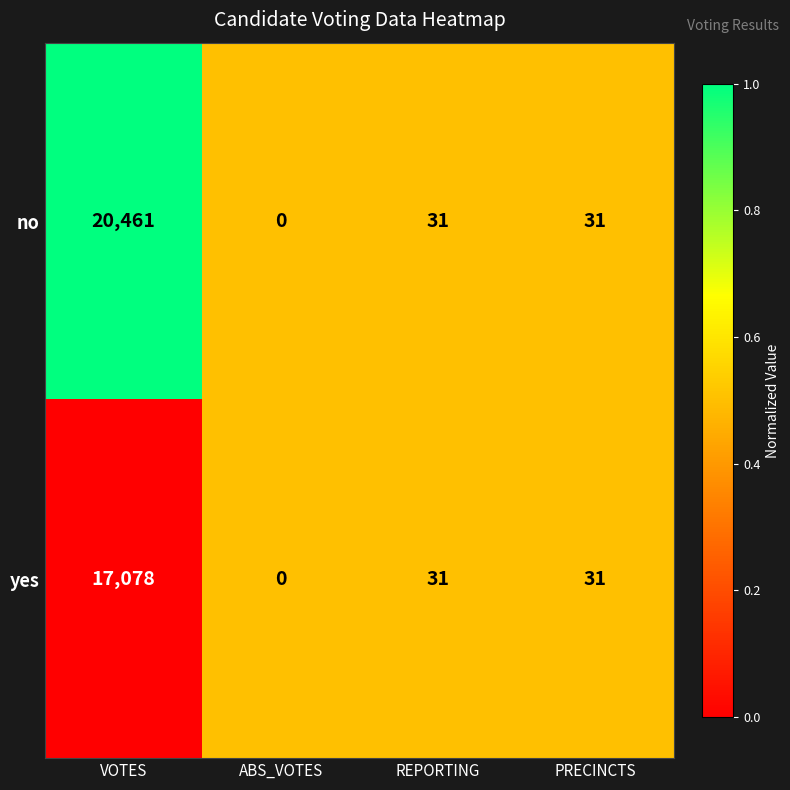

List the series in order of their peak value, lowest first.

yes, no